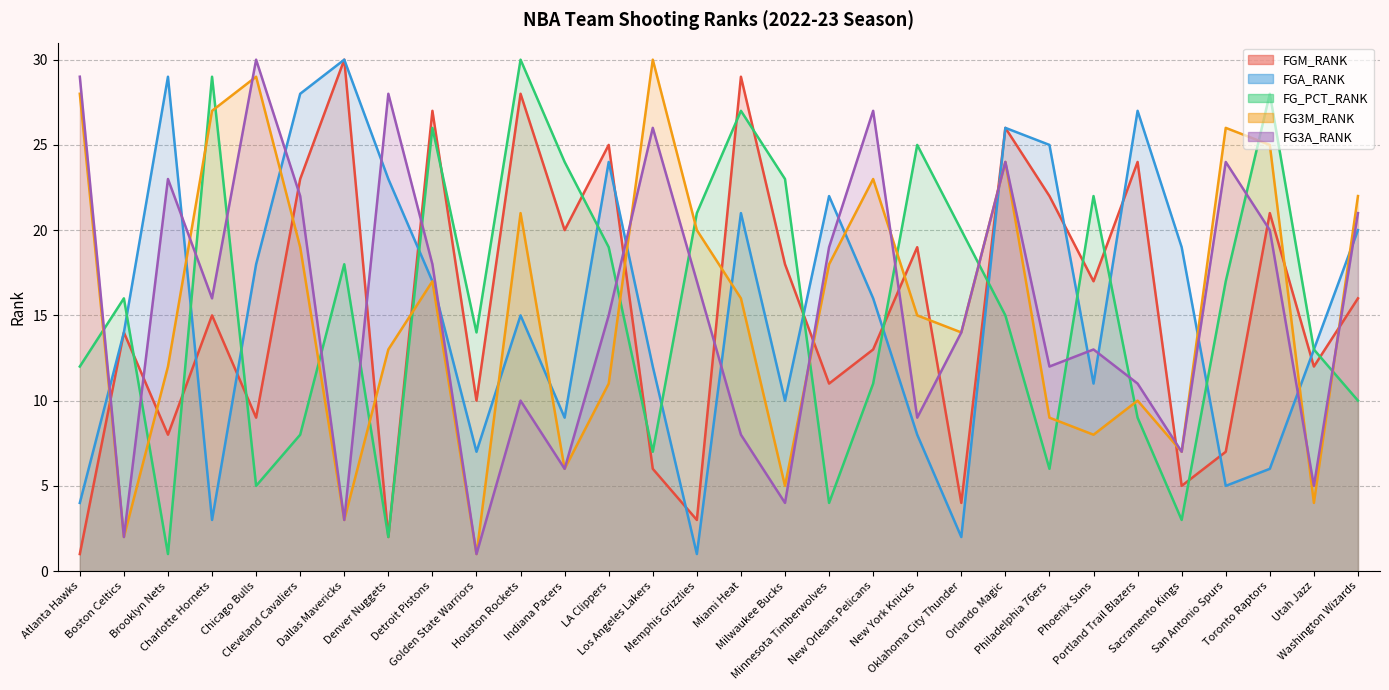

What is the spread (max minus min) of values at Houston Rockets?

20